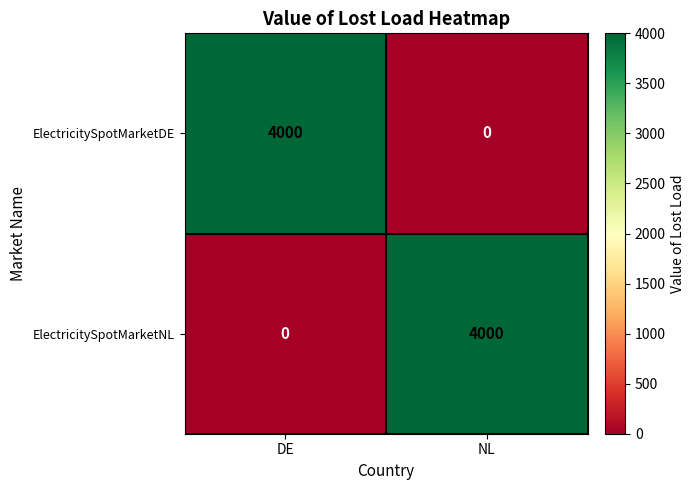

What is the total value across all series at DE?

4000